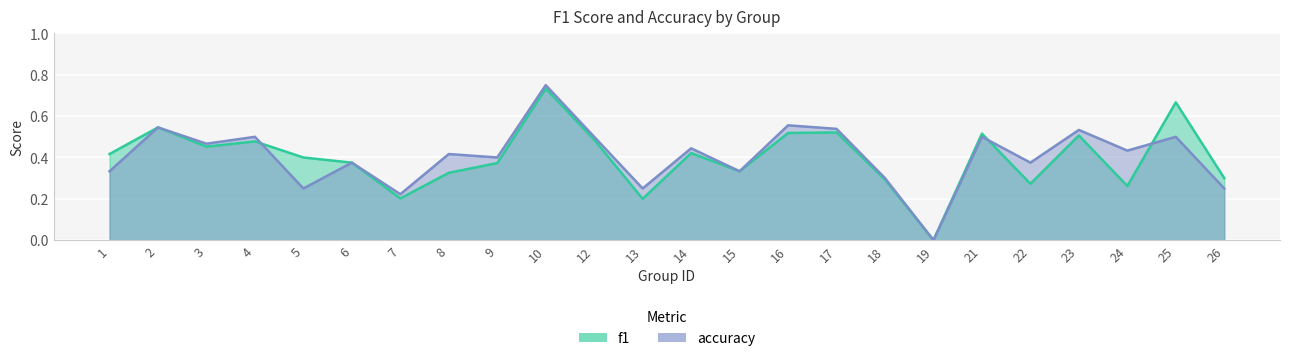

How many values in f1 are above zero?

23